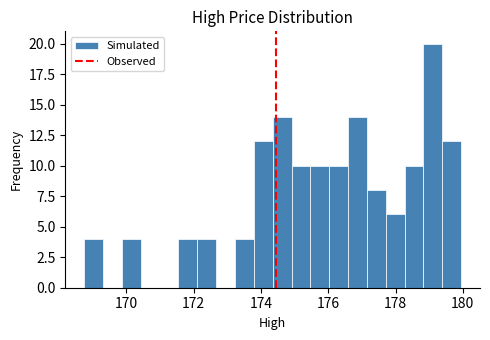

Read against the x-axis, roughly where is the centre of the tallest bar?

179.2